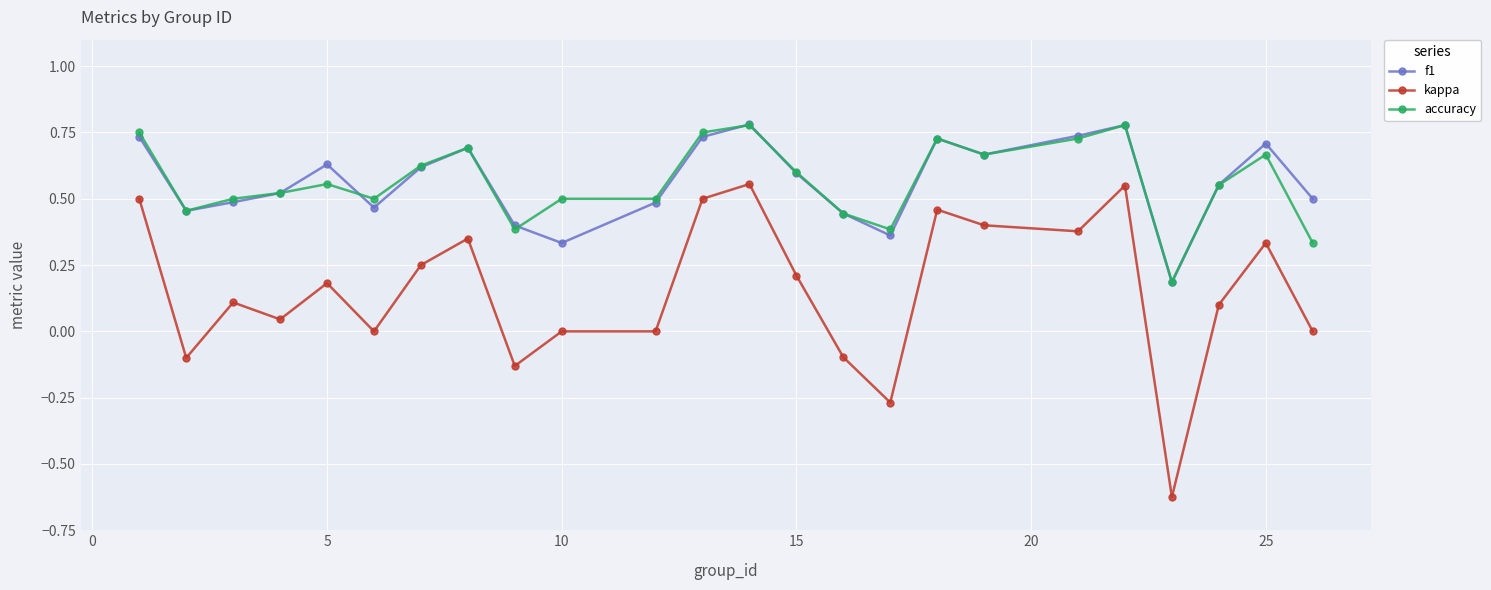

True or false: kappa and accuracy cross at least once.

False